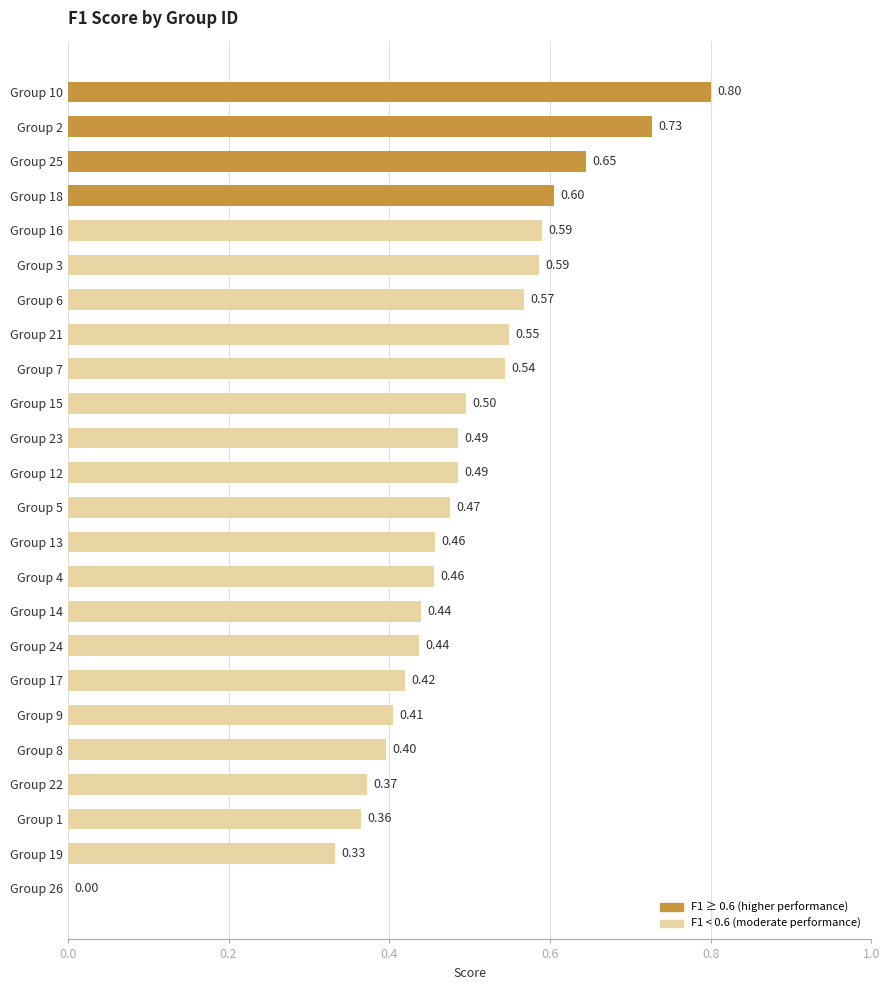

How many values are between 0 and 1?

24